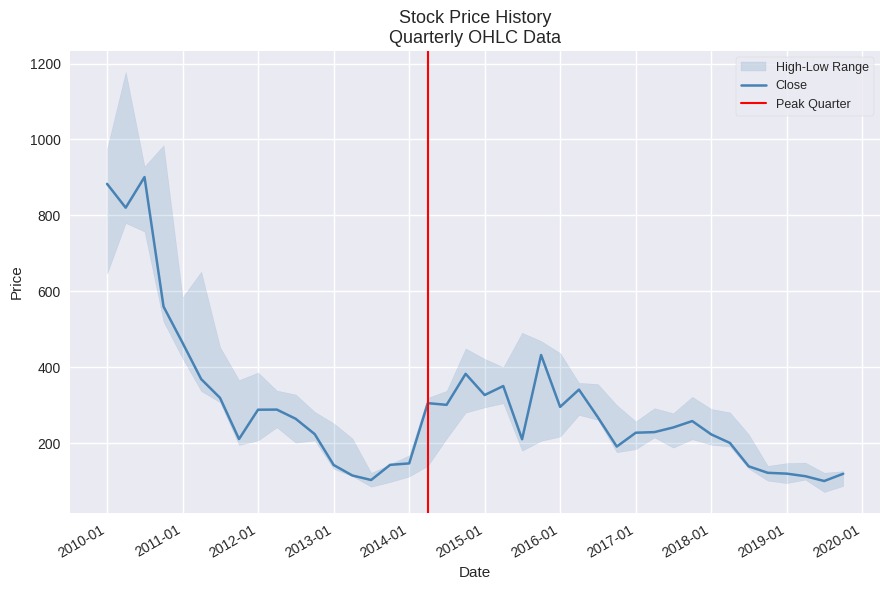

Between 2014-07-01 and 2011-04-01, which is larger?

2011-04-01